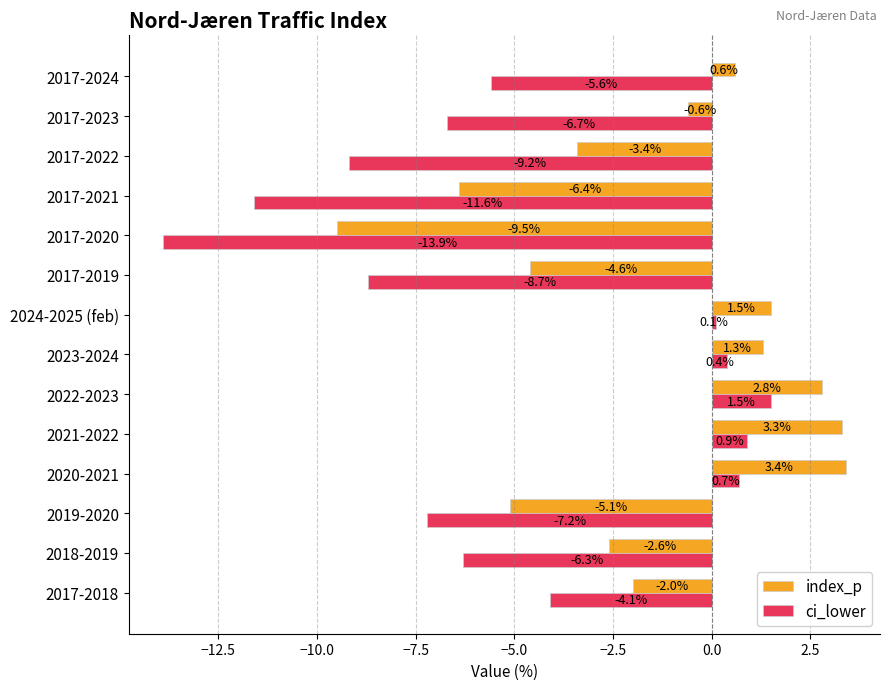

How many negative values does the index_p series have?

8